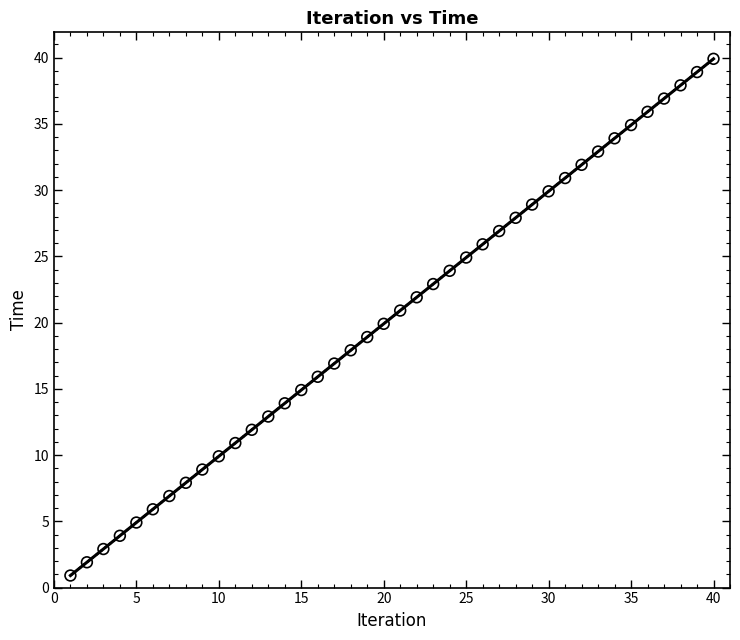

What is the range of X values (max minus min)?

39.0